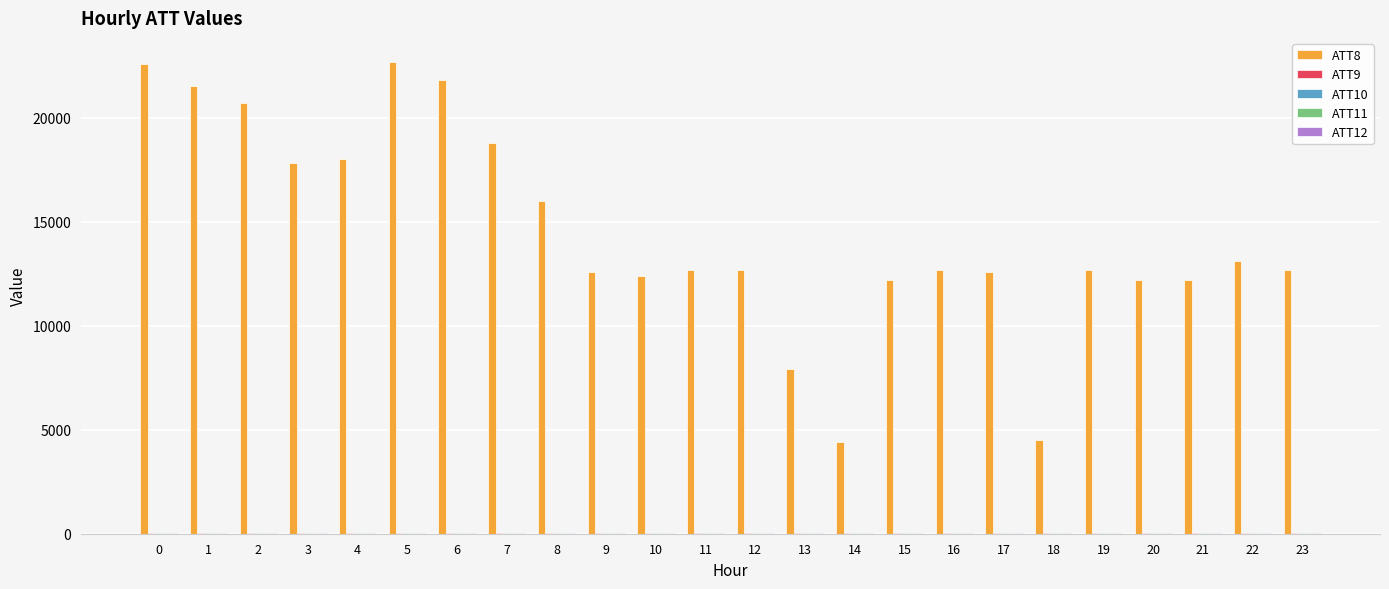

The value of ATT8 at 3 is 17800.0. True or false?

True